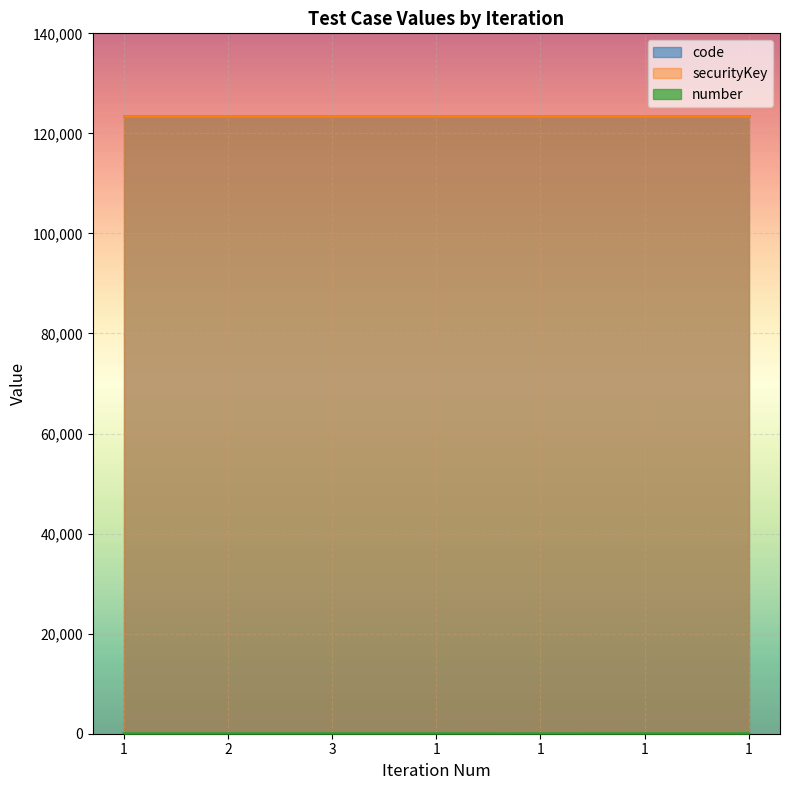

How many distinct data groups are displayed?

3